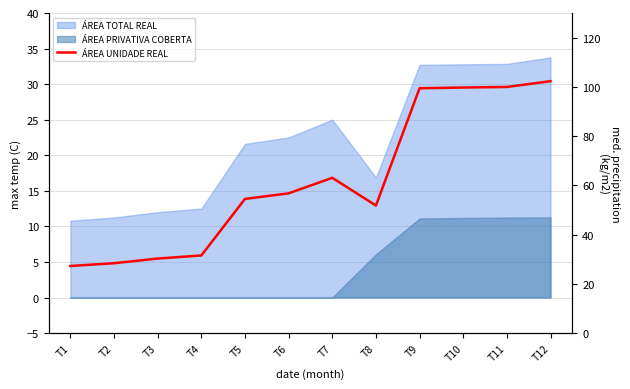

Reading left to right, what are all the values shown in this chart?

27.2	28.4	30.3	31.5	54.5	56.8	63.1	51.8	99.4	99.7	100.0	102.3